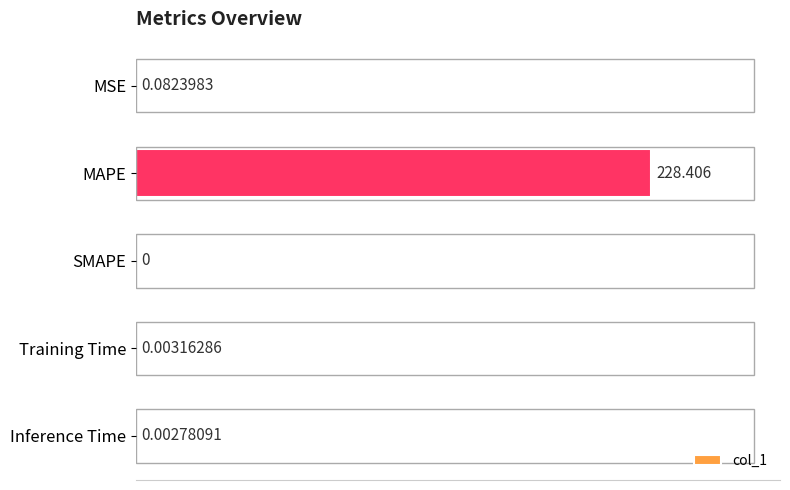

At which label is the value closest to 114?

MSE